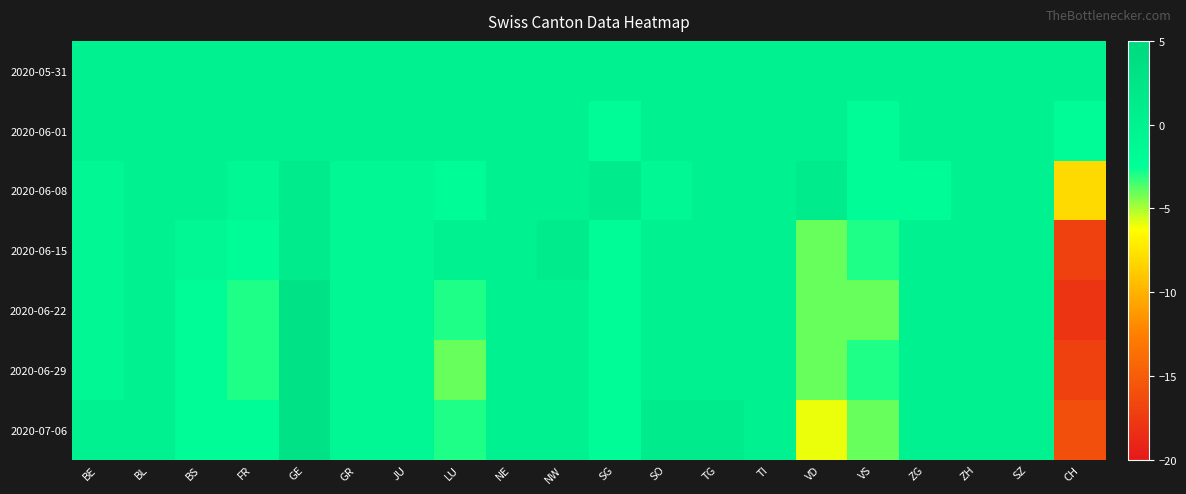

What is the total value across all series at TG?

1